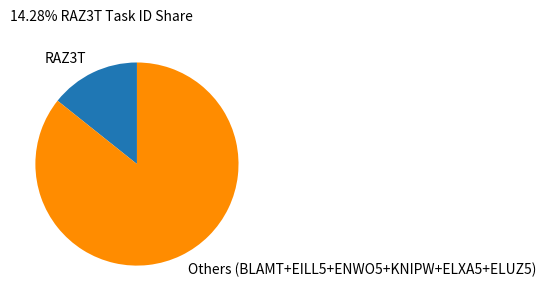

True or false: Others (BLAMT+EILL5+ENWO5+KNIPW+ELXA5+ELUZ5) accounts for 86% of the total.

True